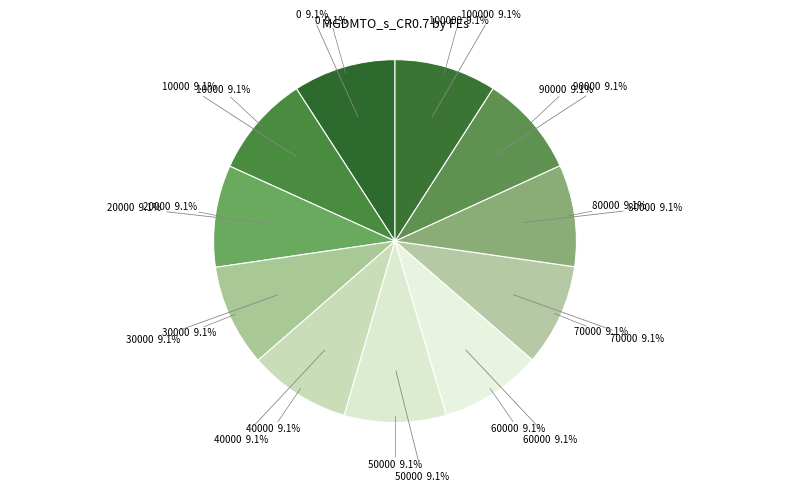

What percentage is the 40000 slice, to the nearest percent?

9%